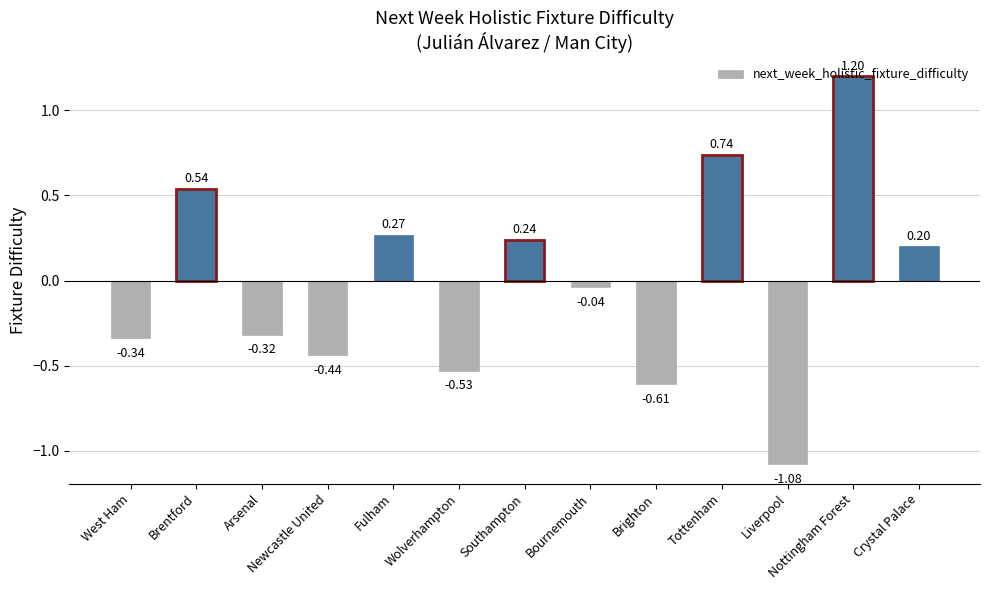

Rank the categories by value from lowest to highest.

Liverpool, Brighton, Wolverhampton, Newcastle United, West Ham, Arsenal, Bournemouth, Crystal Palace, Southampton, Fulham, Brentford, Tottenham, Nottingham Forest